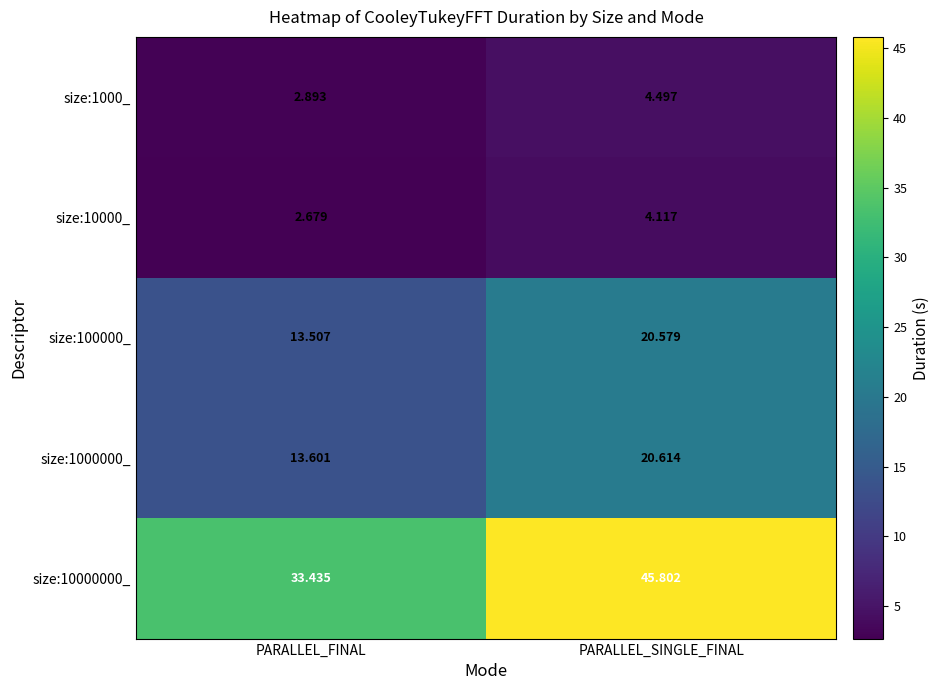

Where is size:10000000_ nearest to the value 39?

PARALLEL_FINAL